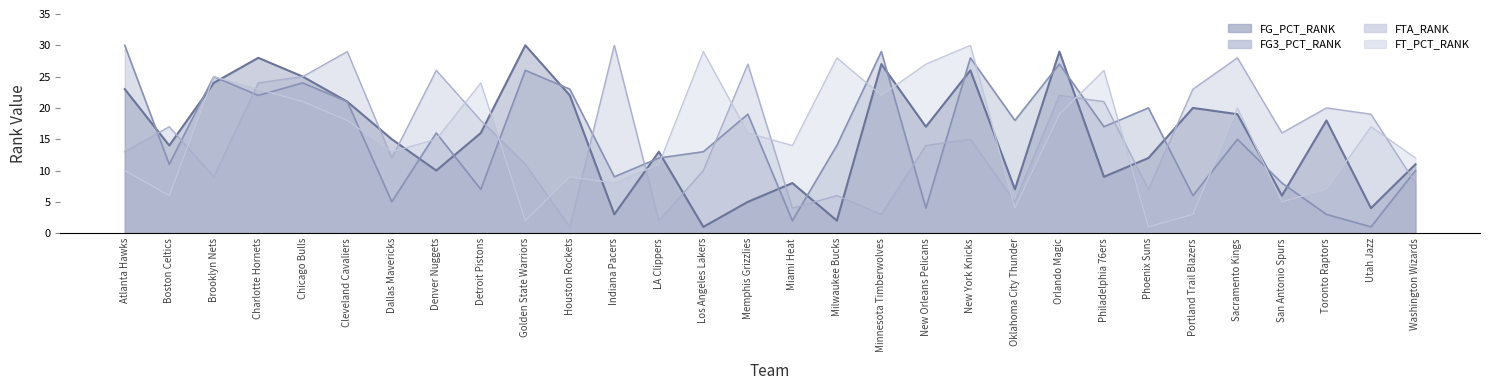

The value of FG_PCT_RANK at Portland Trail Blazers is 11. True or false?

False